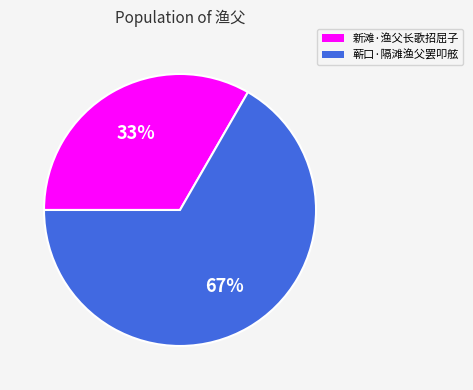

Which slice represents more than half of the pie?

蕲口·隔滩渔父罢叩舷